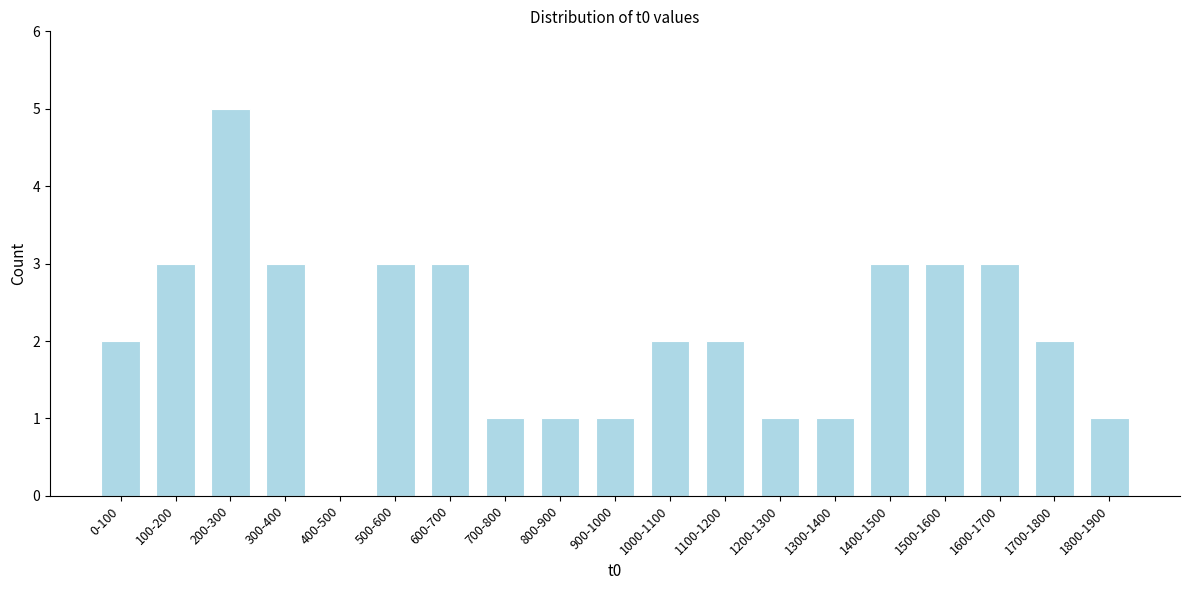

Reading left to right, transcribe all the data shown in this chart.

0-100=2	100-200=3	200-300=5	300-400=3	400-500=0	500-600=3	600-700=3	700-800=1	800-900=1	900-1000=1	1000-1100=2	1100-1200=2	1200-1300=1	1300-1400=1	1400-1500=3	1500-1600=3	1600-1700=3	1700-1800=2	1800-1900=1